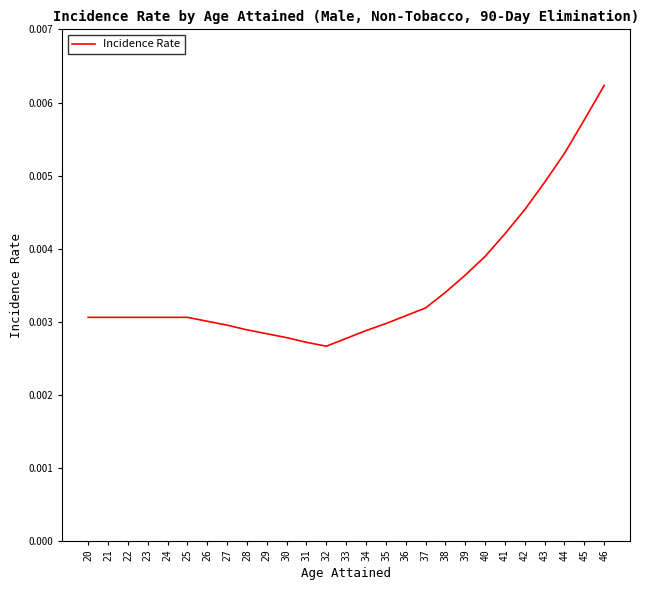

Which label corresponds to the largest value in the chart?

46